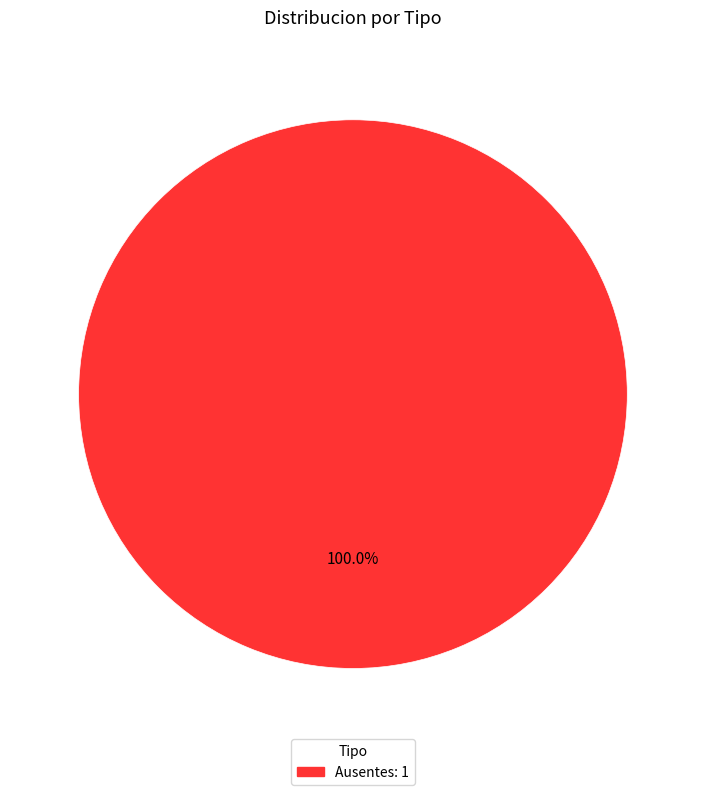

Is there a majority slice in this chart?

Yes